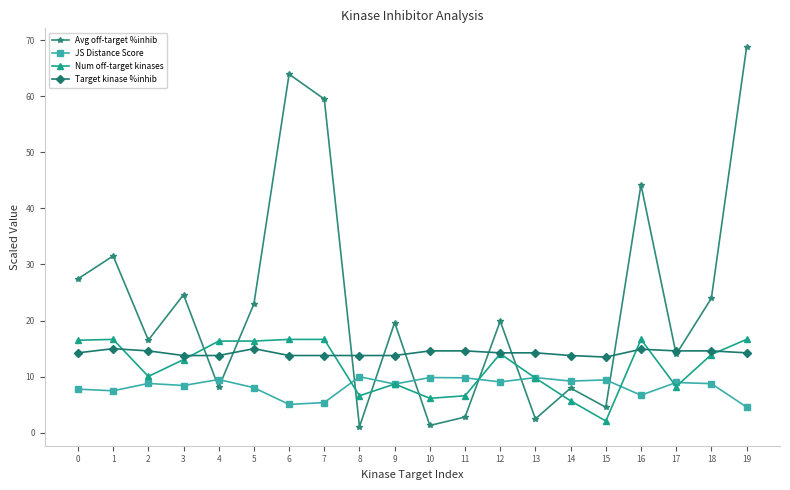

At which category does Avg off-target %inhib reach its first local peak?

1